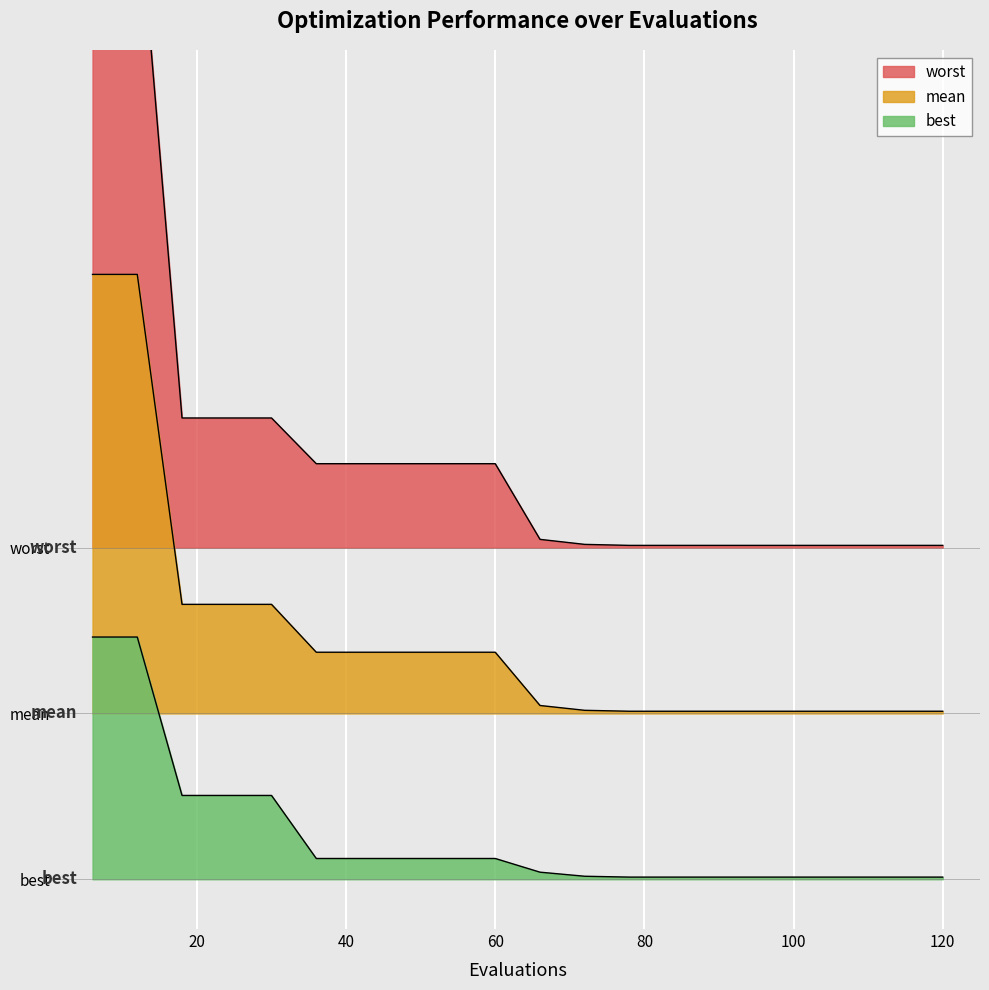

Rank the series by their maximum value, from lowest to highest.

best, mean, worst